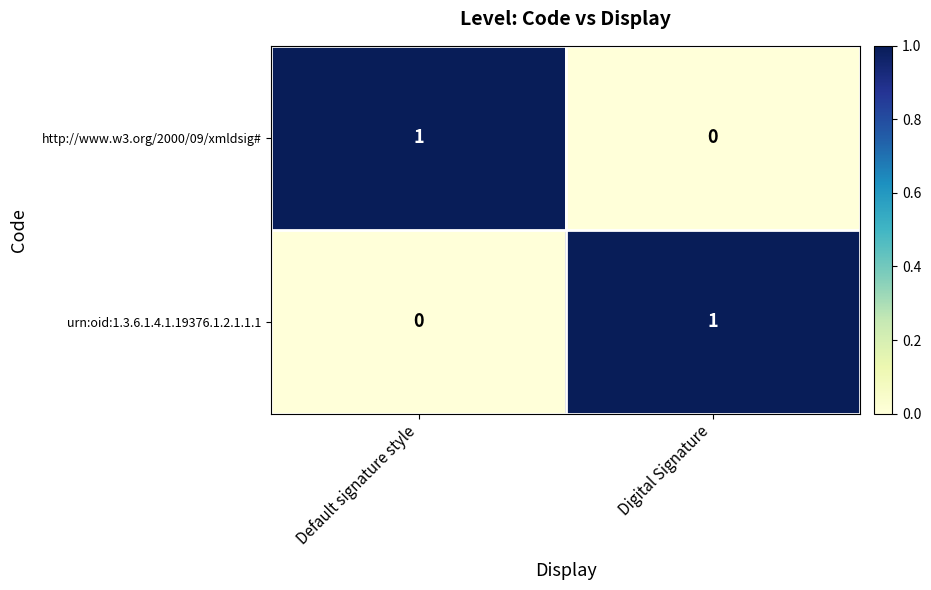

The value of http://www.w3.org/2000/09/xmldsig# at Default signature style is 1. True or false?

True